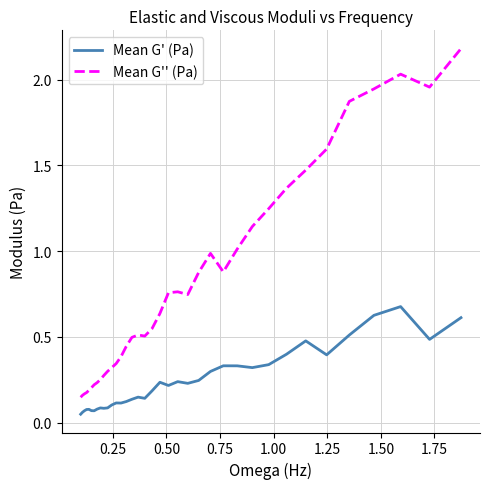

List the series in order of their peak value, highest first.

Mean G'' (Pa), Mean G' (Pa)